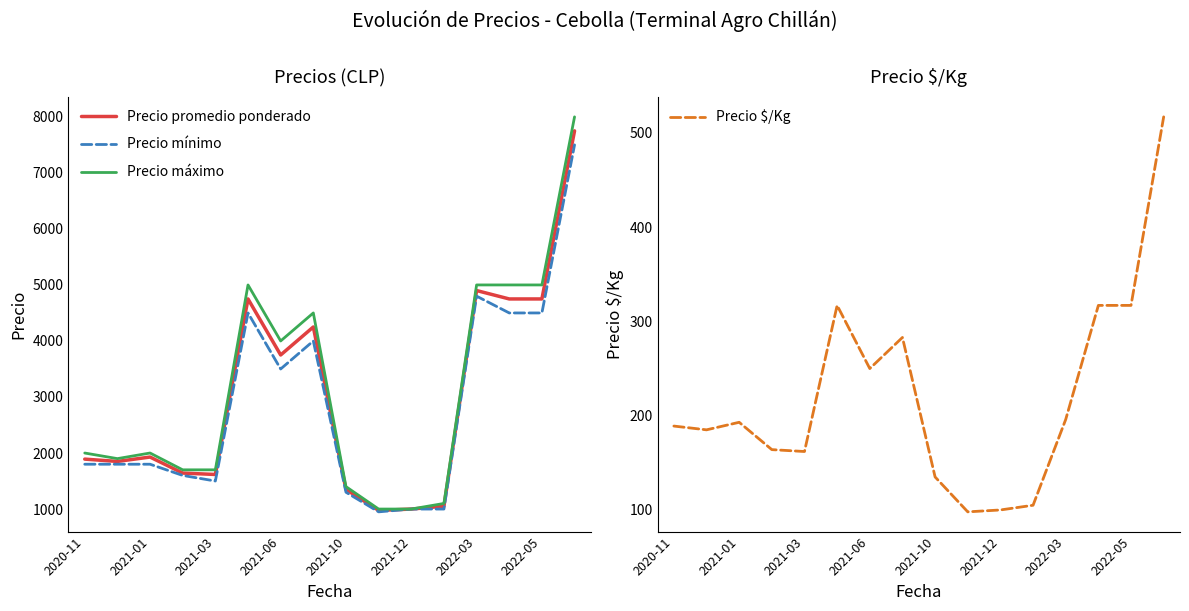

True or false: Precio promedio ponderado has more than 1 interior local peaks.

True